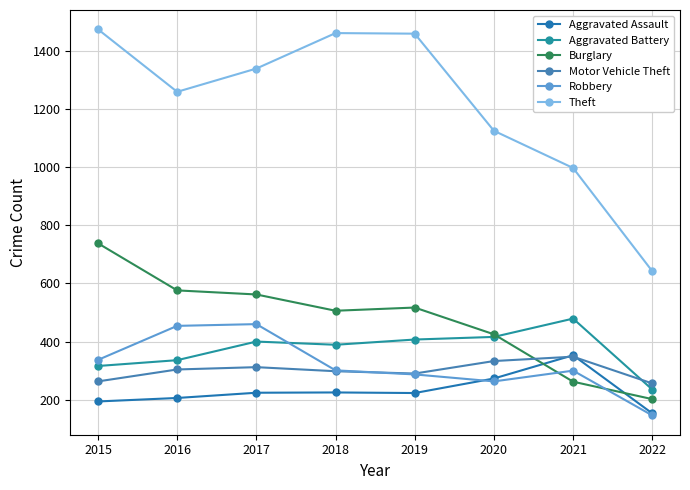

At which category does the chart reach its minimum across all series?

2022